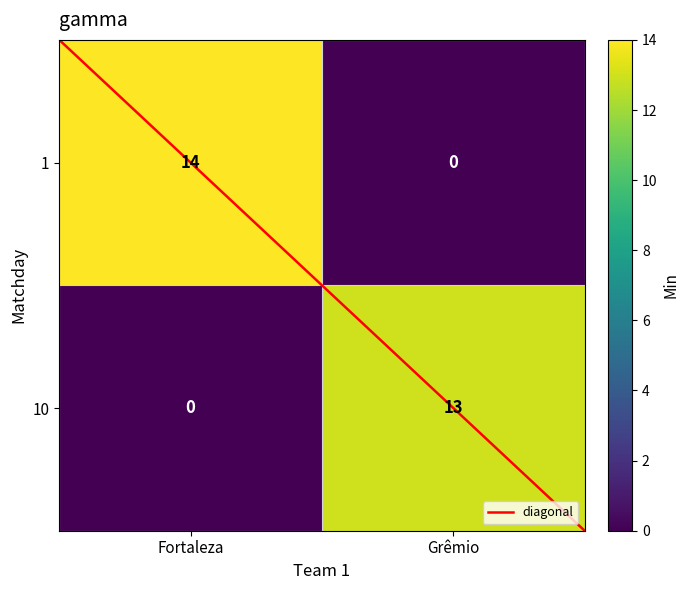

The 10 series shows 22 at Grêmio. True or false?

False